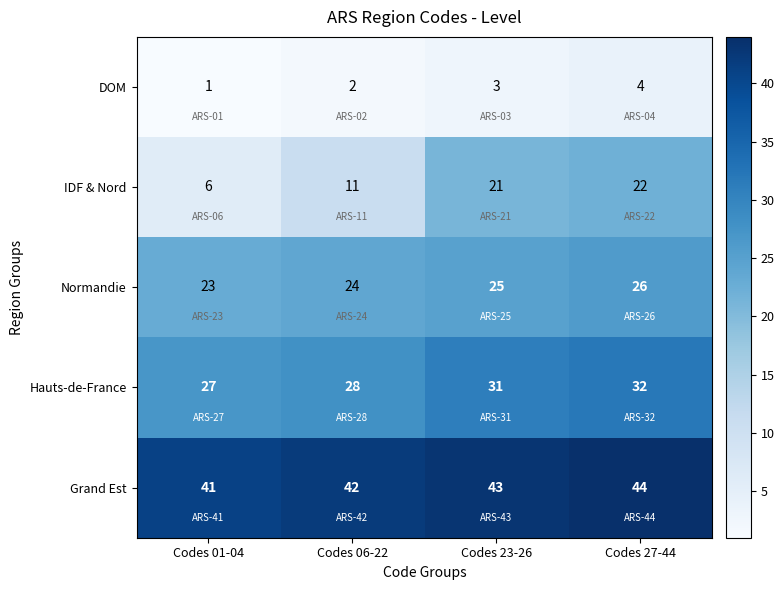

What value does the Normandie series have at Codes 27-44?

26